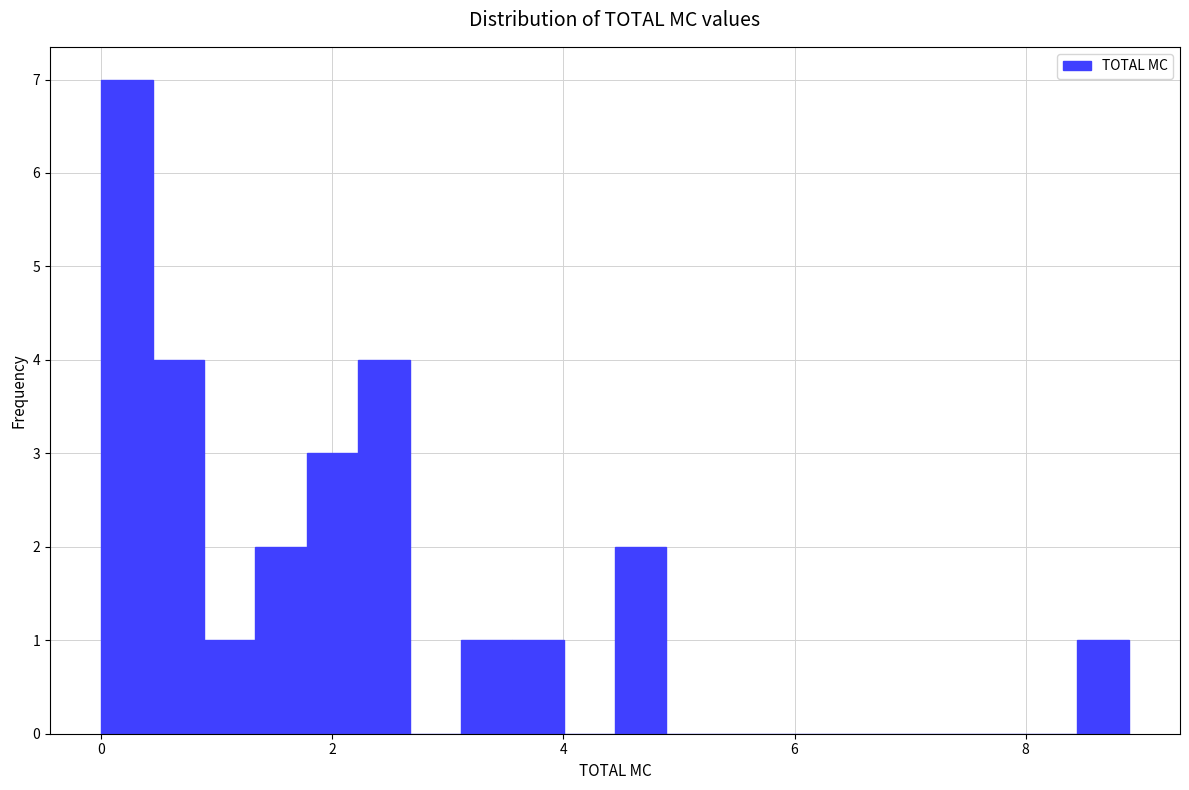

Around what value on the x-axis is the tallest bar? Give the approximate position of its centre, as read against the axis.

0.2